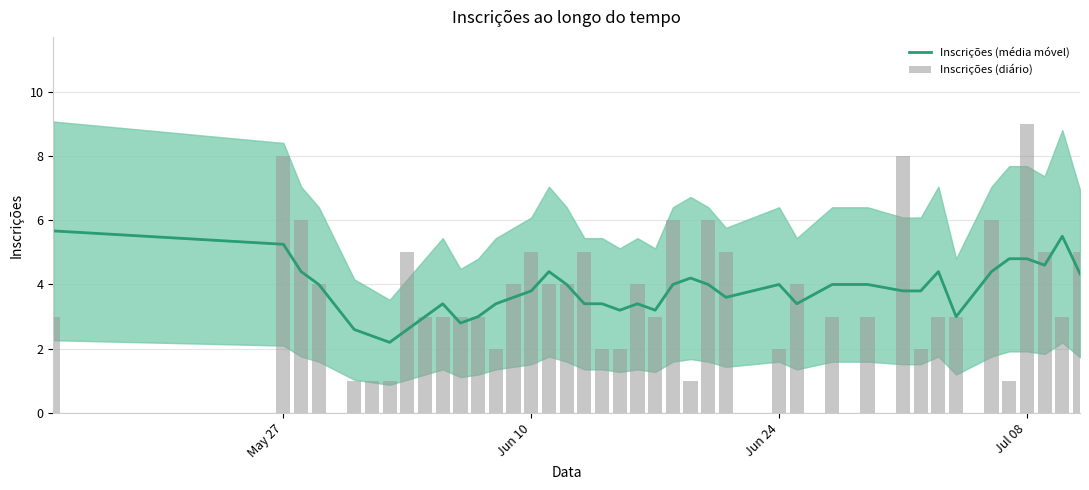

How many categories are shown in the chart?

40